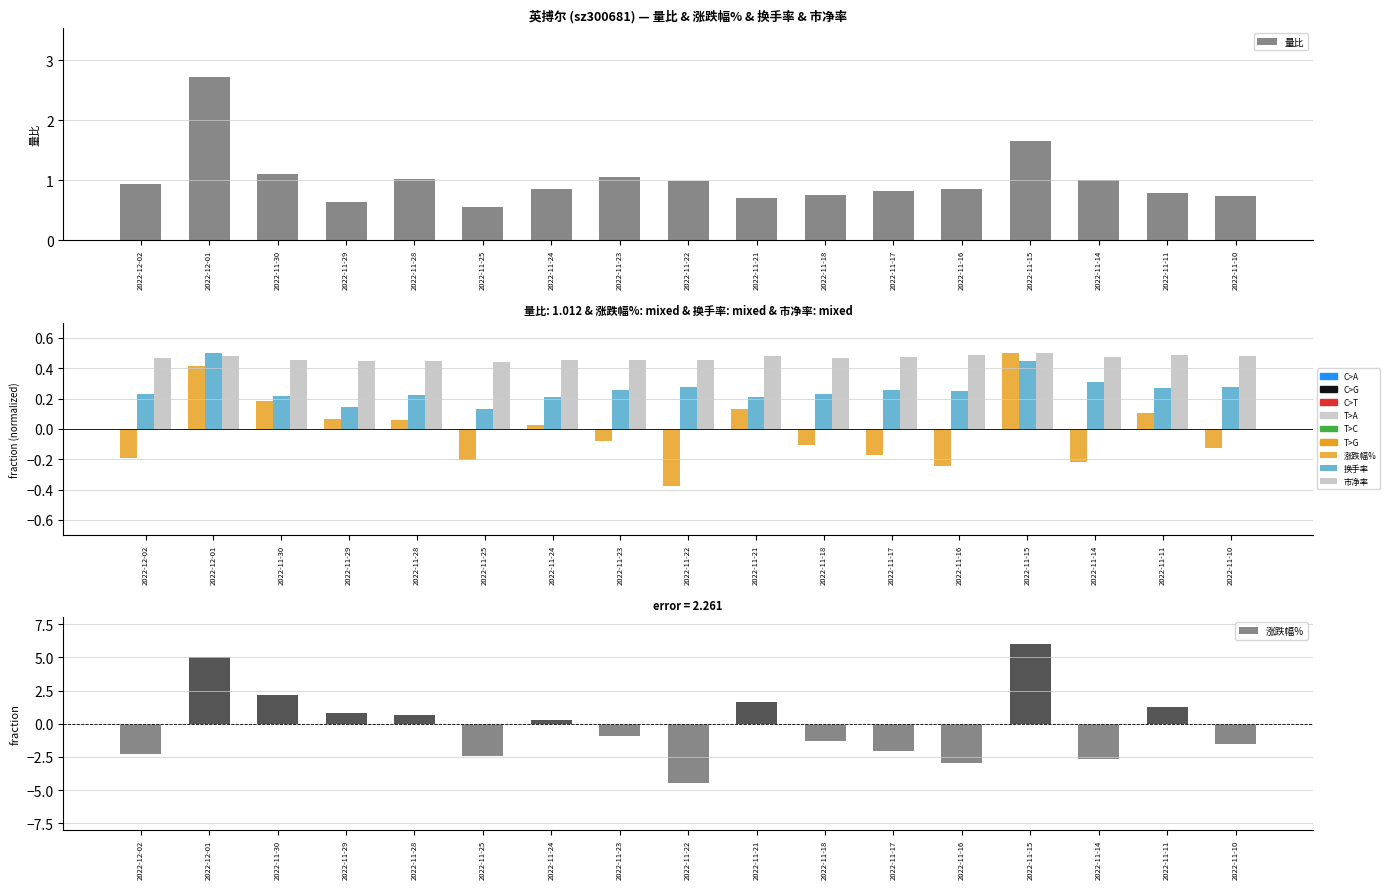

Which series has the largest total across all categories?

量比